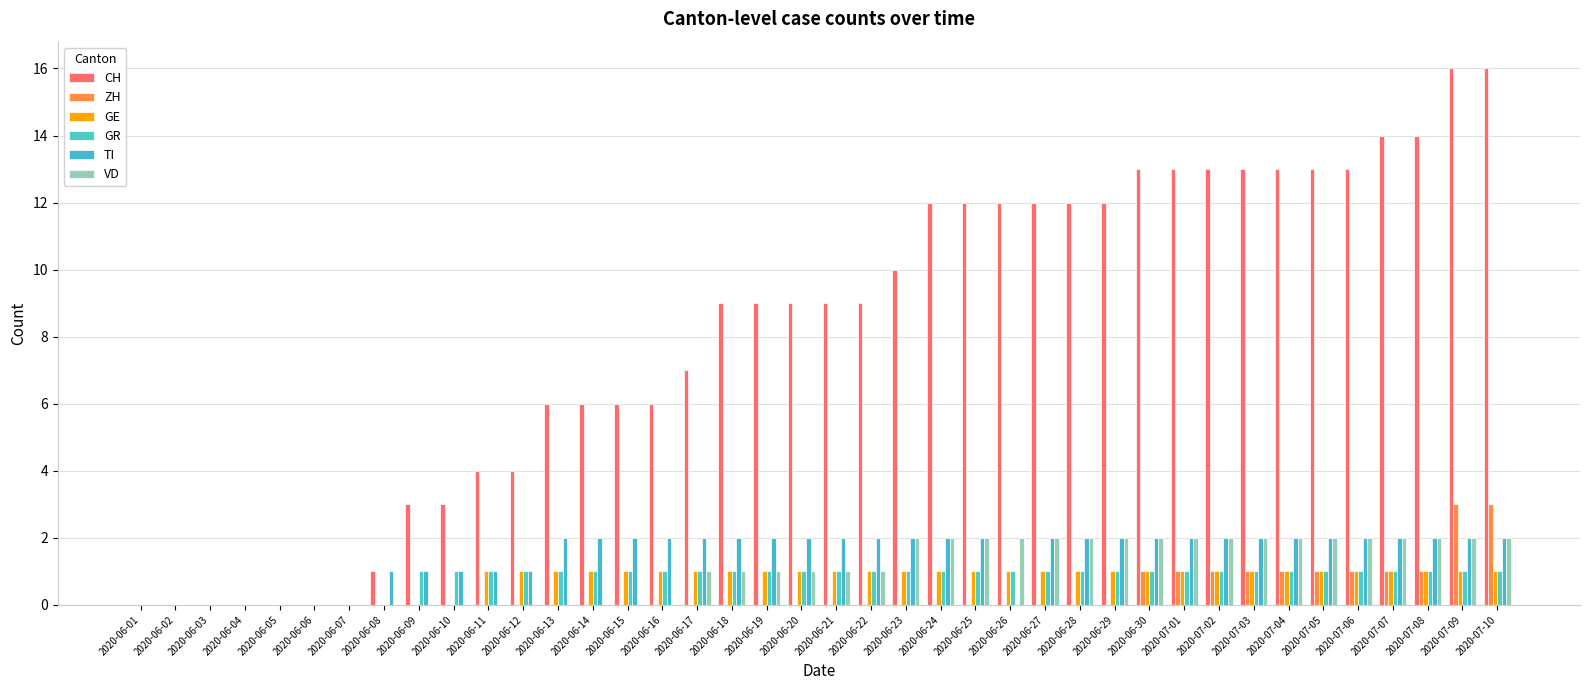

Are the bars grouped side by side (vs. stacked)?

Yes